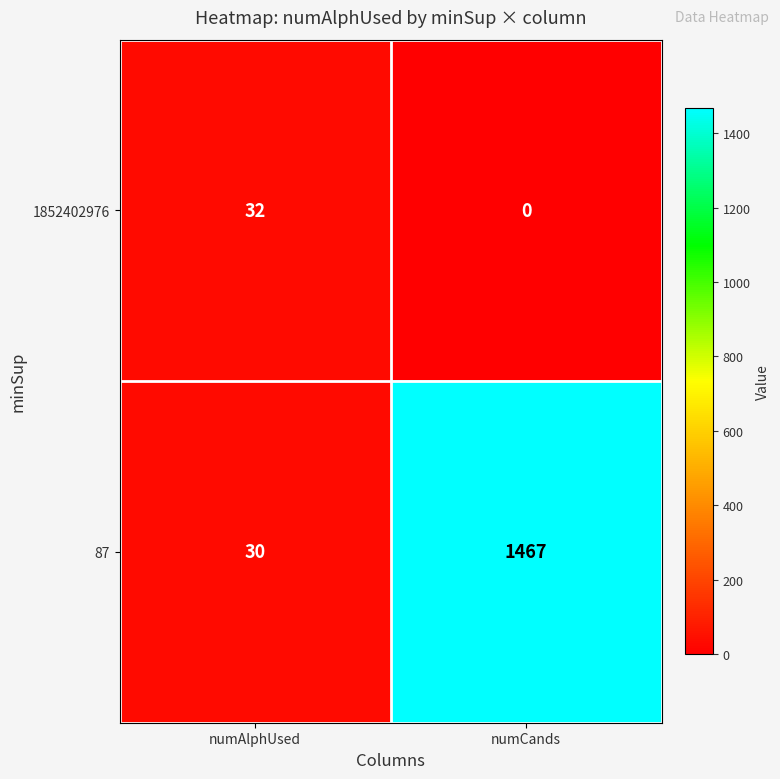

Reading left to right, what are all the values shown in this chart?

1852402976: numAlphUsed=32	numCands=0
87: numAlphUsed=30	numCands=1467